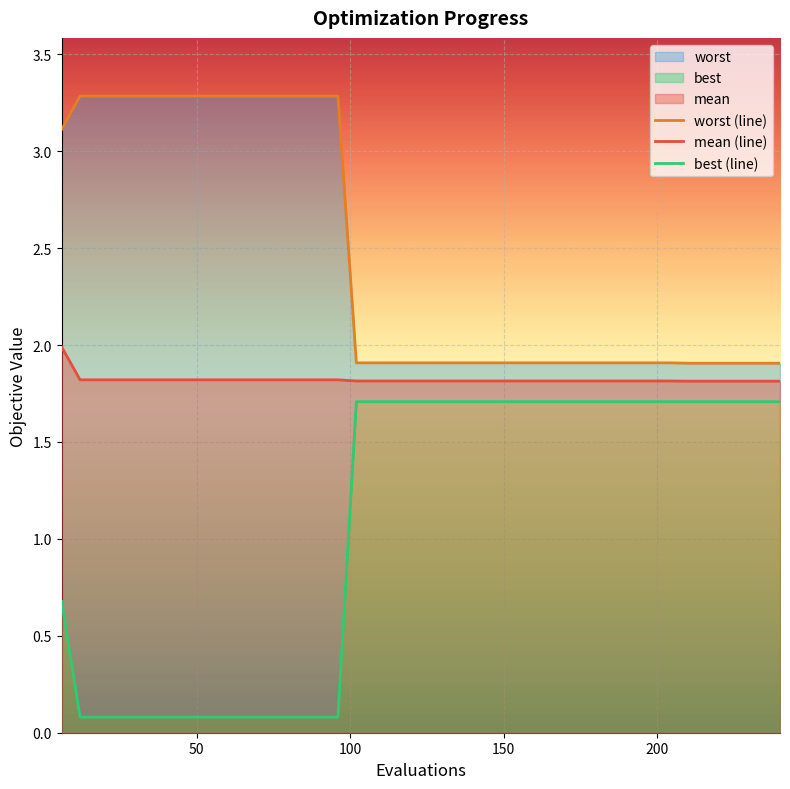

What is the highest value of the mean (line) series?

2.0